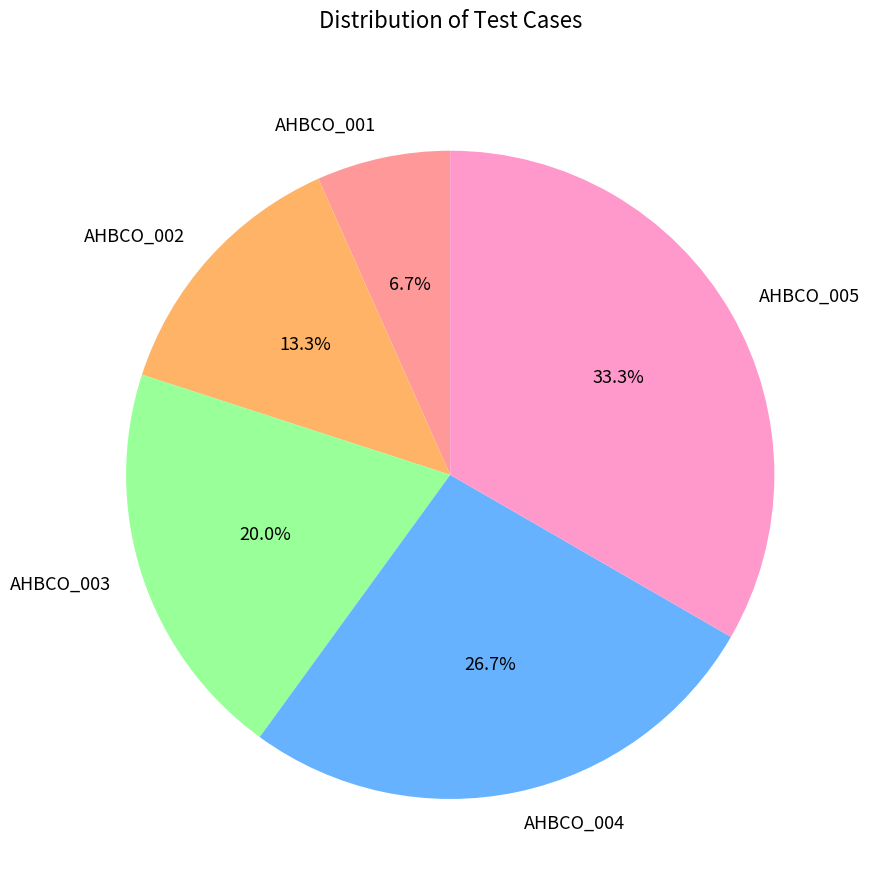

True or false: AHBCO_002 accounts for 5% of the total.

False